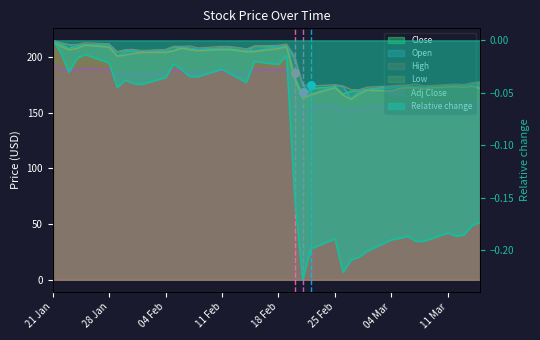

Which series has the largest total across all categories?

High